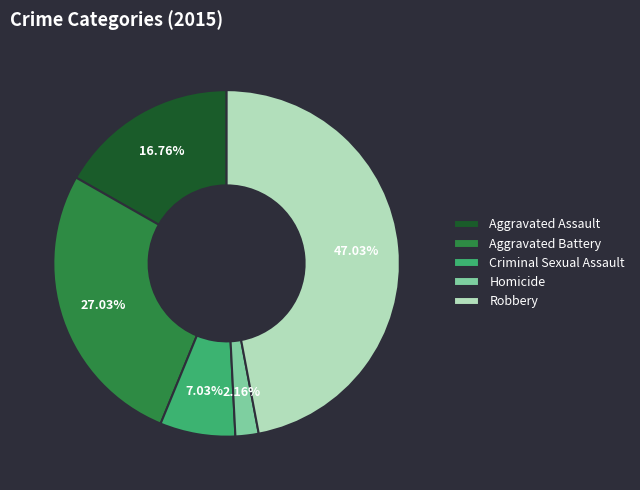

What is the largest slice in the pie chart?

Robbery